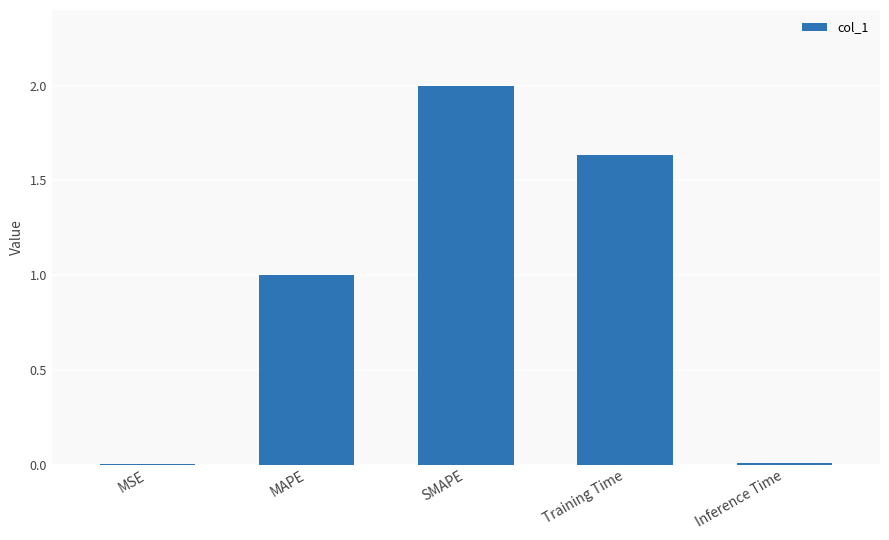

What is the sum of all values?

4.6